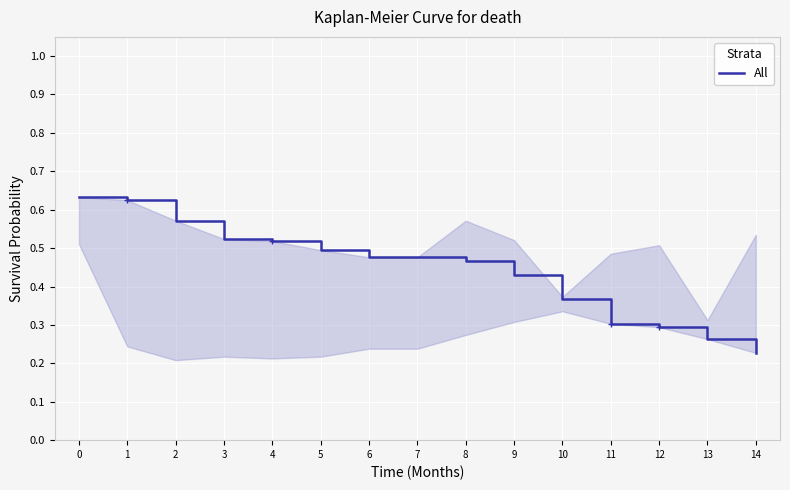

List the labels in order of value, largest first.

0, 1, 2, 3, 4, 5, 6, 7, 8, 9, 10, 11, 12, 13, 14